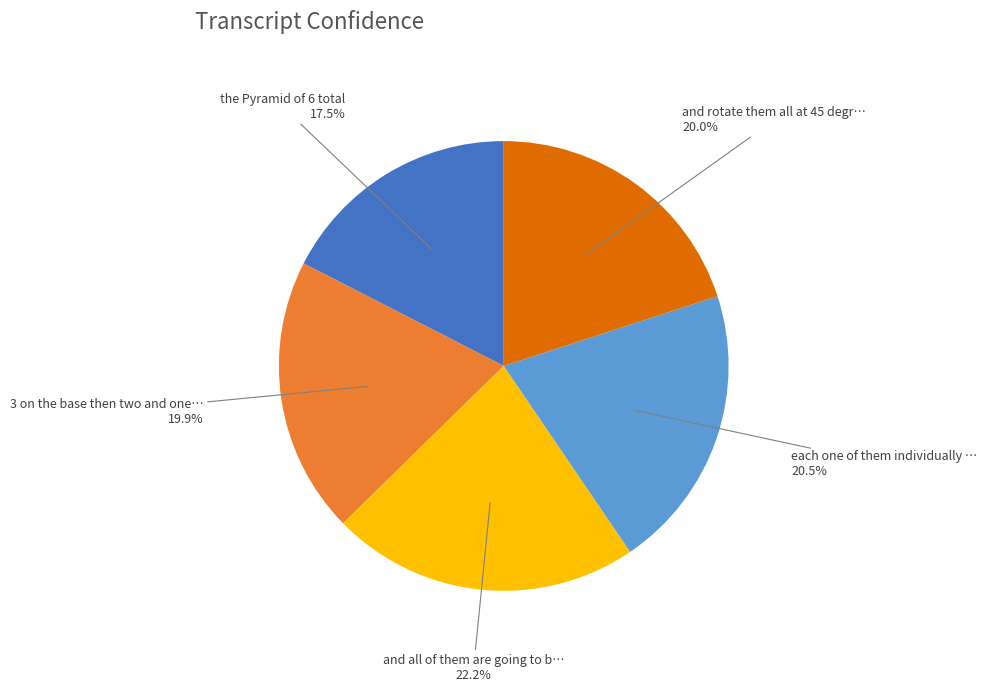

Is there any slice that represents more than half of the pie?

No